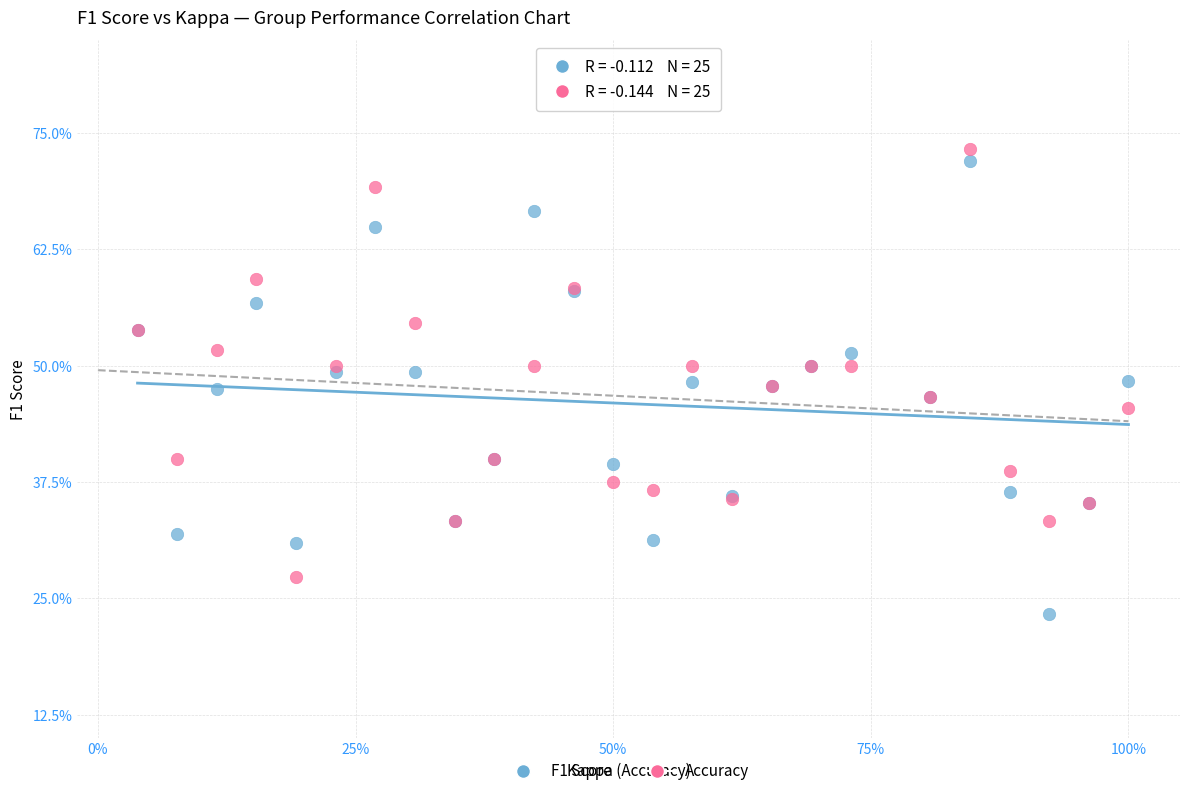

What are all the series names shown in the legend?

F1 Score, Accuracy